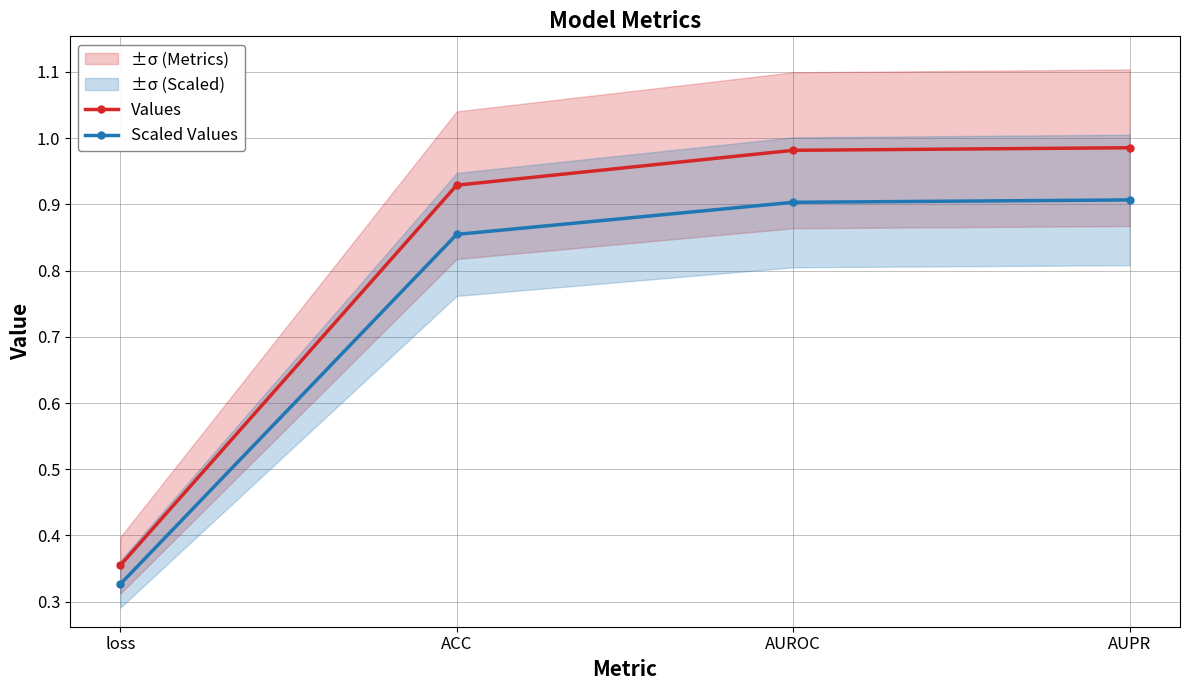

Does the chart display data point markers on the line(s)?

Yes